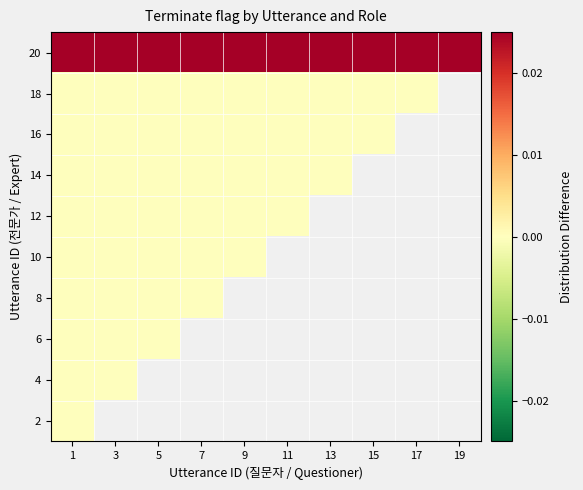

Is the value of 16 at 17 greater than the value of 12 at 5?

No